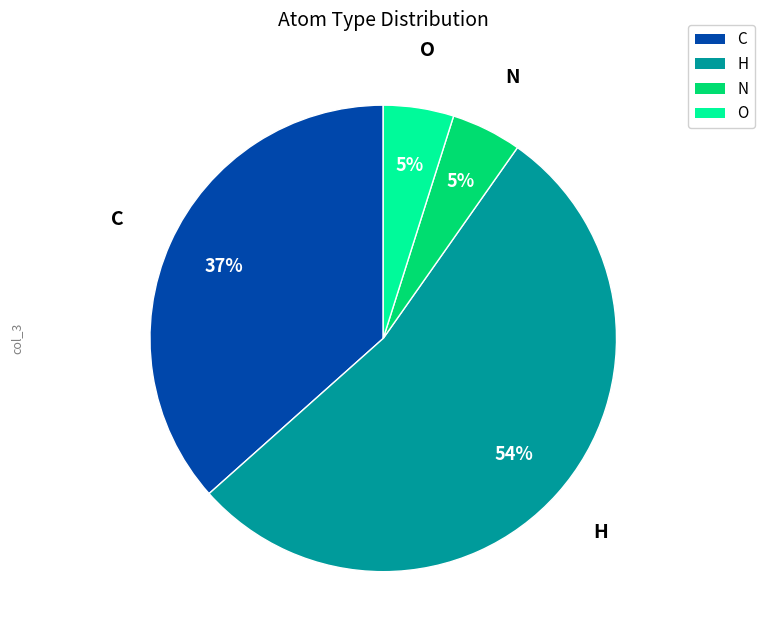

To the nearest percent, what is the difference between the largest and smallest slice percentages?

49%